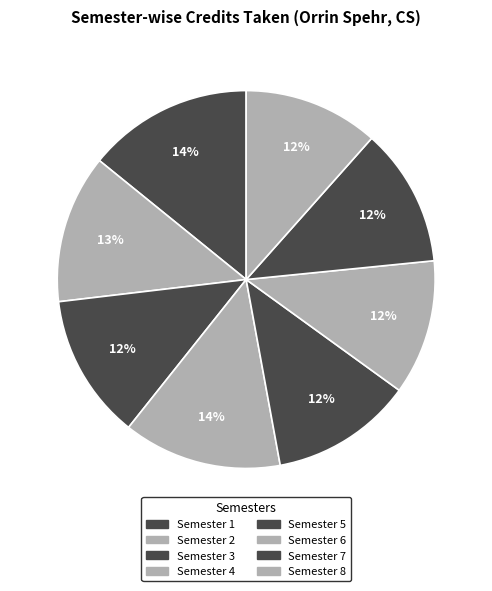

Approximately how many times larger is the value at Semester 3 compared to Semester 6?

1.1